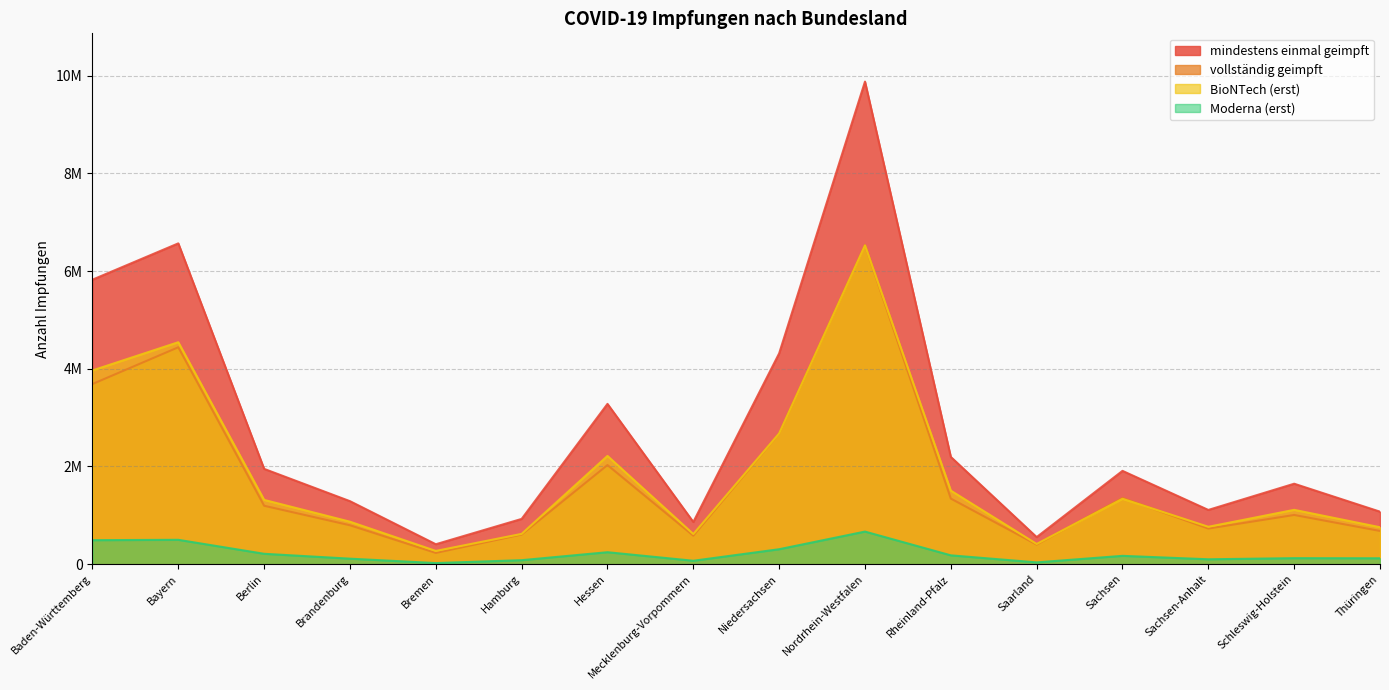

Which has a higher value, Berlin or Bremen?

Berlin